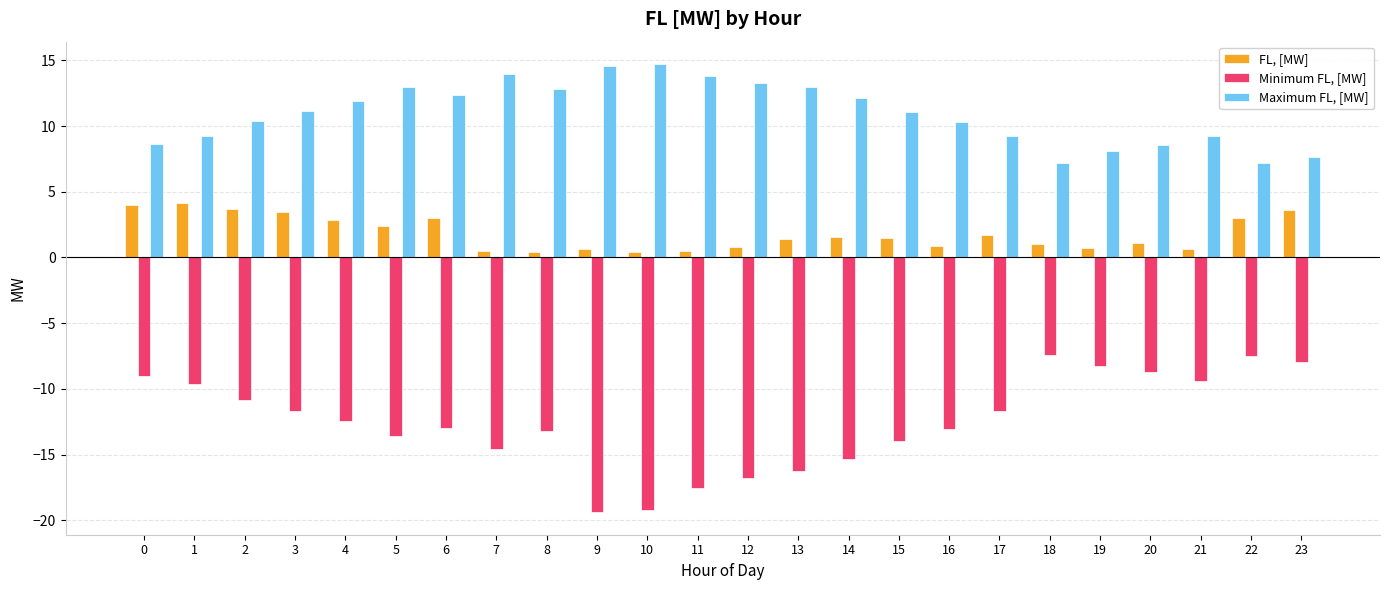

Rank the series by their maximum value, from lowest to highest.

Minimum FL, [MW], FL, [MW], Maximum FL, [MW]